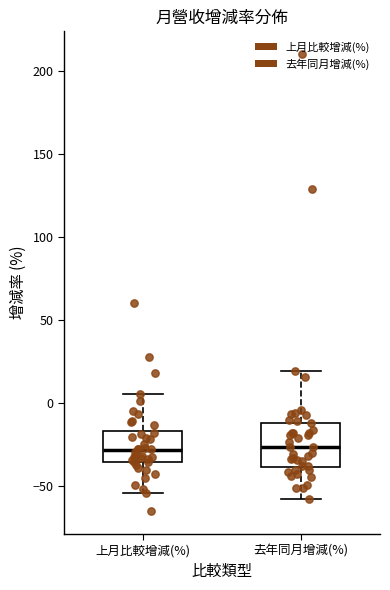

Reading left to right, read every box against the y-axis: the position of its median line, the range the box covers, and the ends of its whiskers. The values are not printed on the chart, so give them approximately, as read against the axis.

上月比較增減(%): median -30, box -35 to -15, whiskers -55 to 5
去年同月增減(%): median -25, box -40 to -10, whiskers -60 to 20